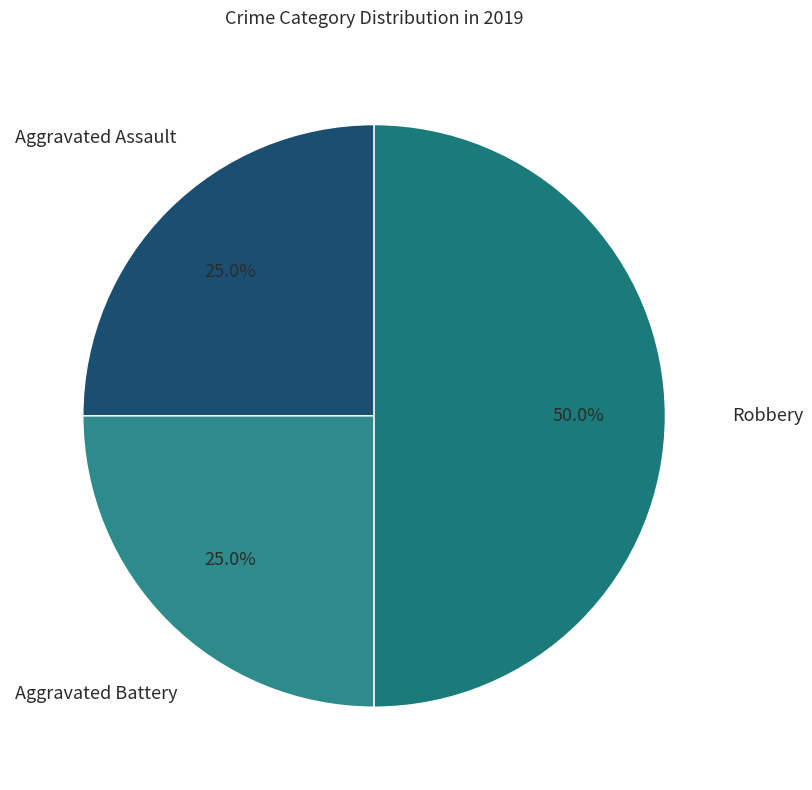

How many slices are in this pie chart?

3